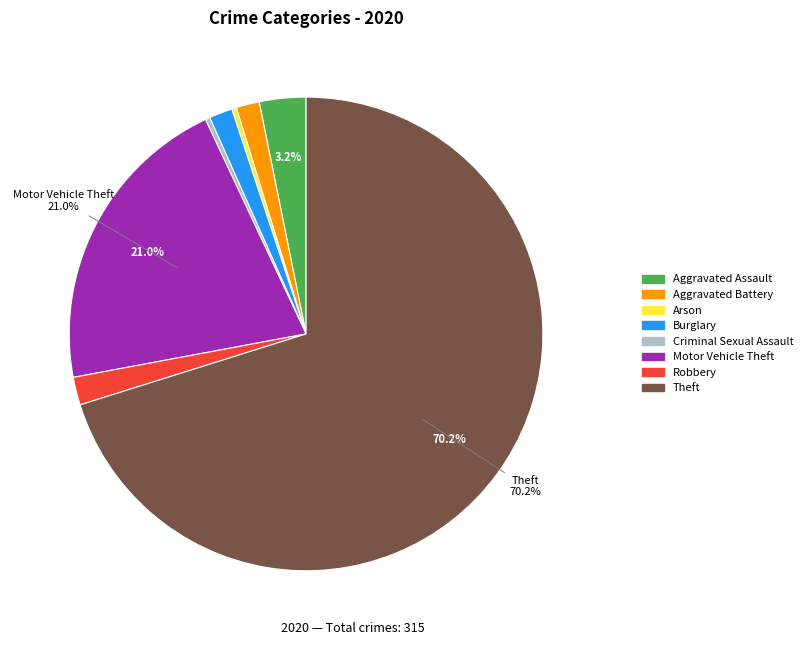

Count the number of slices in the pie.

8